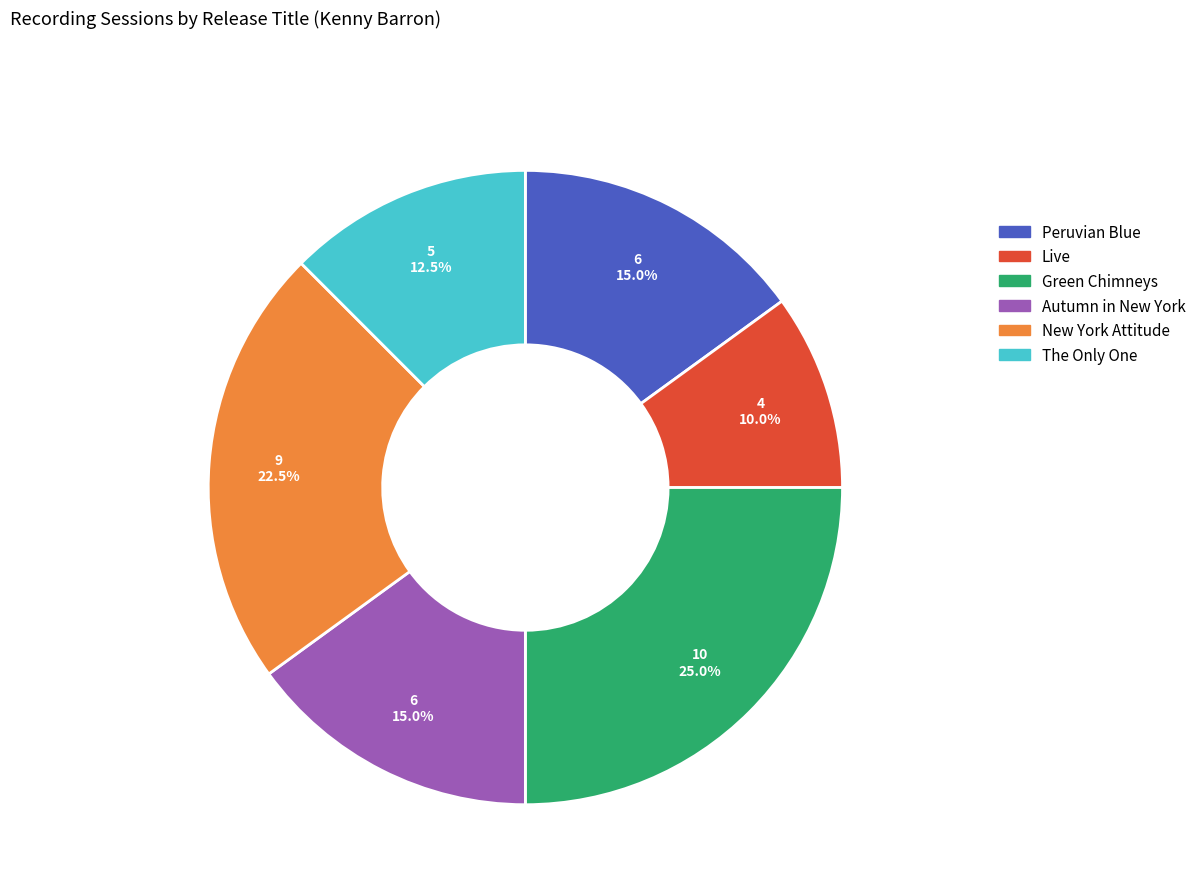

What is the smallest slice in the pie chart?

Live